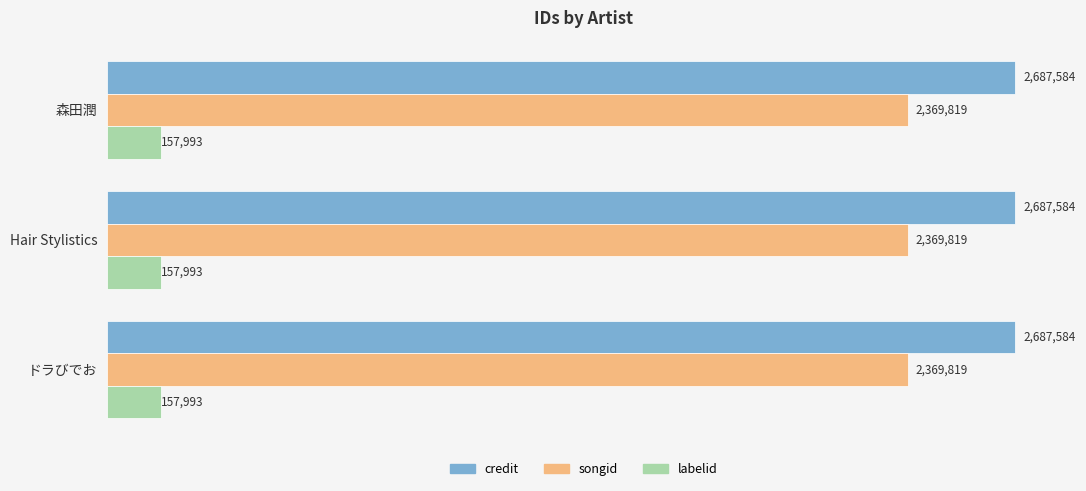

Is the value of labelid at 森田潤 greater than the value of songid at ドラびでお?

No